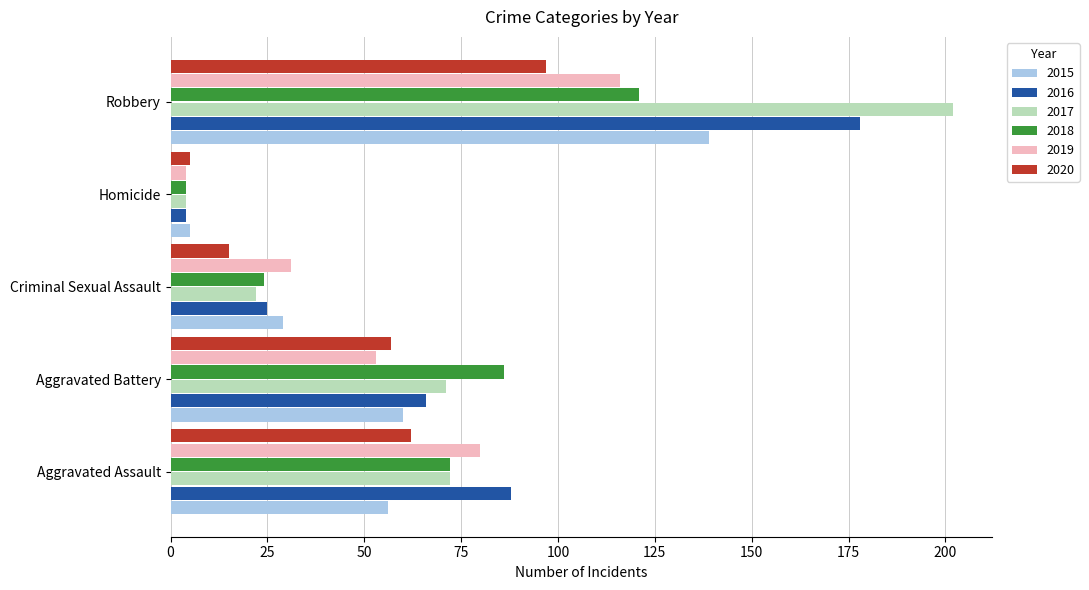

The value of 2019 at Robbery is 77. True or false?

False